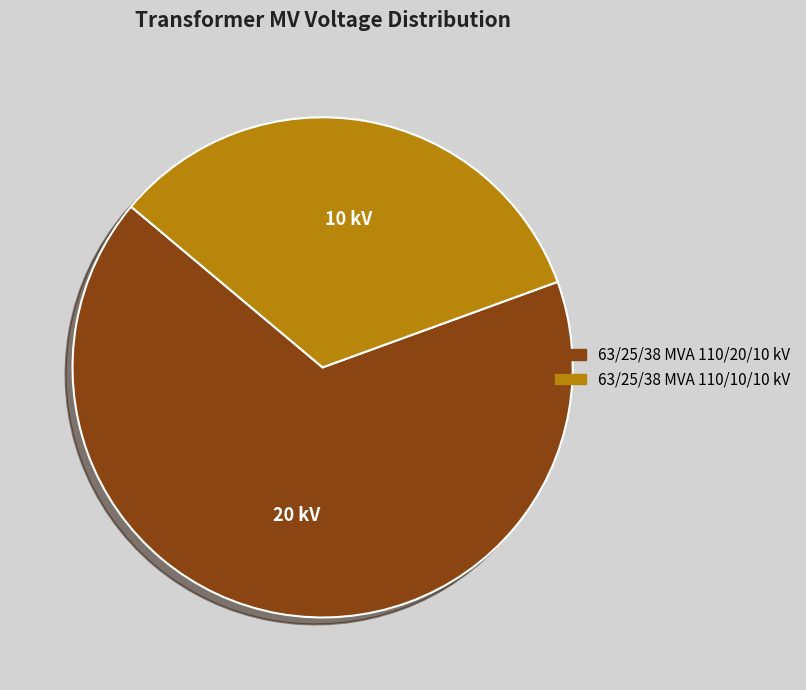

What is the smallest slice in the pie chart?

63/25/38 MVA 110/10/10 kV